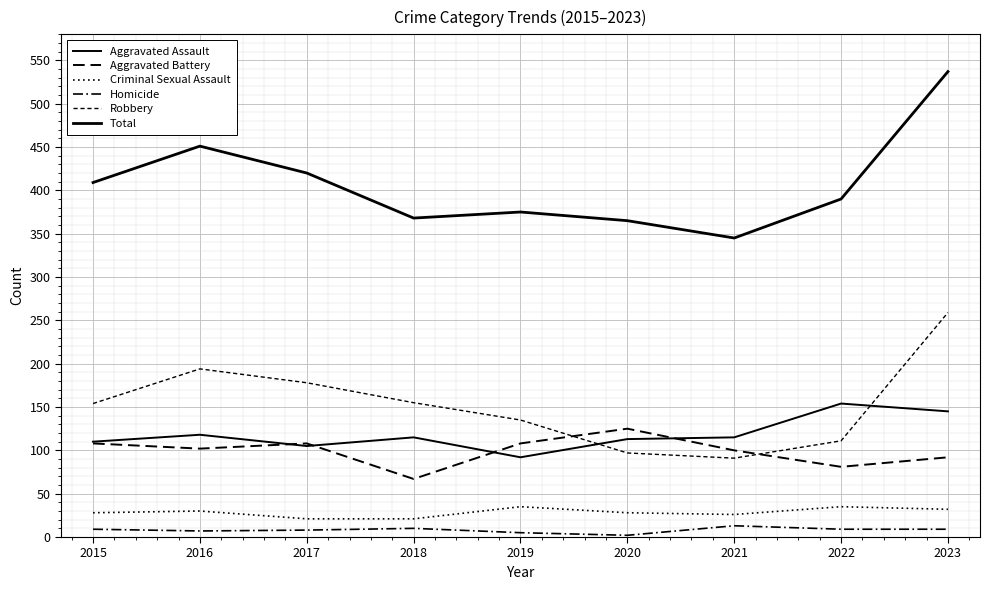

What value does the Aggravated Battery series have at 2015, to the nearest 10?

110